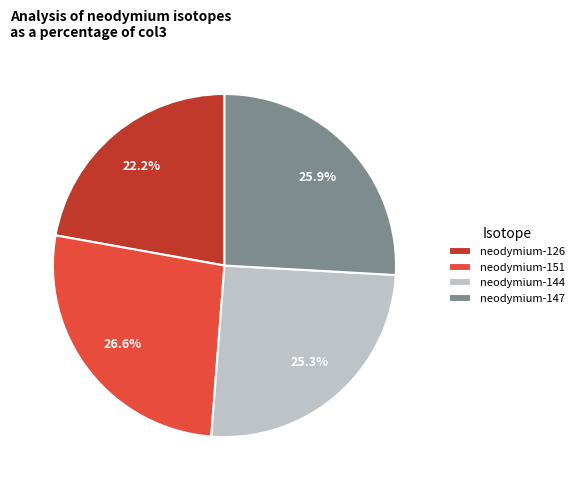

To the nearest percent, what portion does neodymium-126 represent?

22%